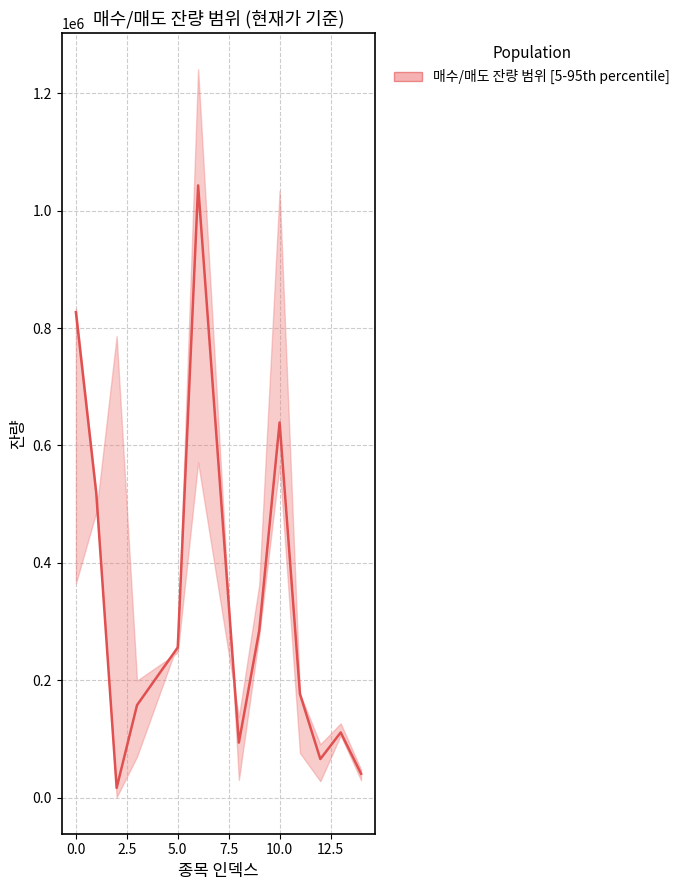

What is the smallest value displayed?

16437.7